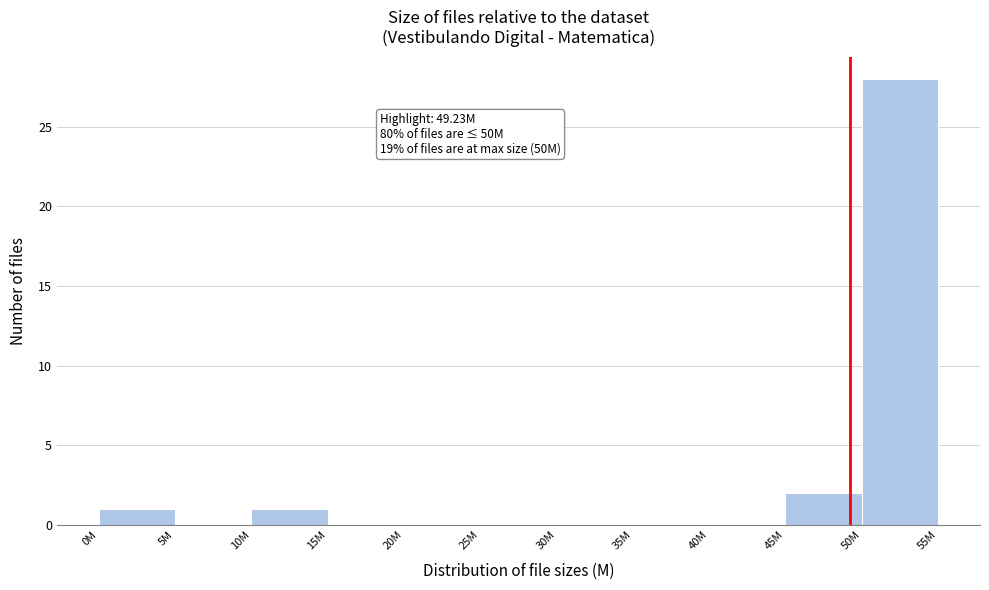

Reading left to right, what are all the values shown in this chart?

0M=1	5M=0	10M=1	15M=0	20M=0	25M=0	30M=0	35M=0	40M=0	45M=2	50M=28